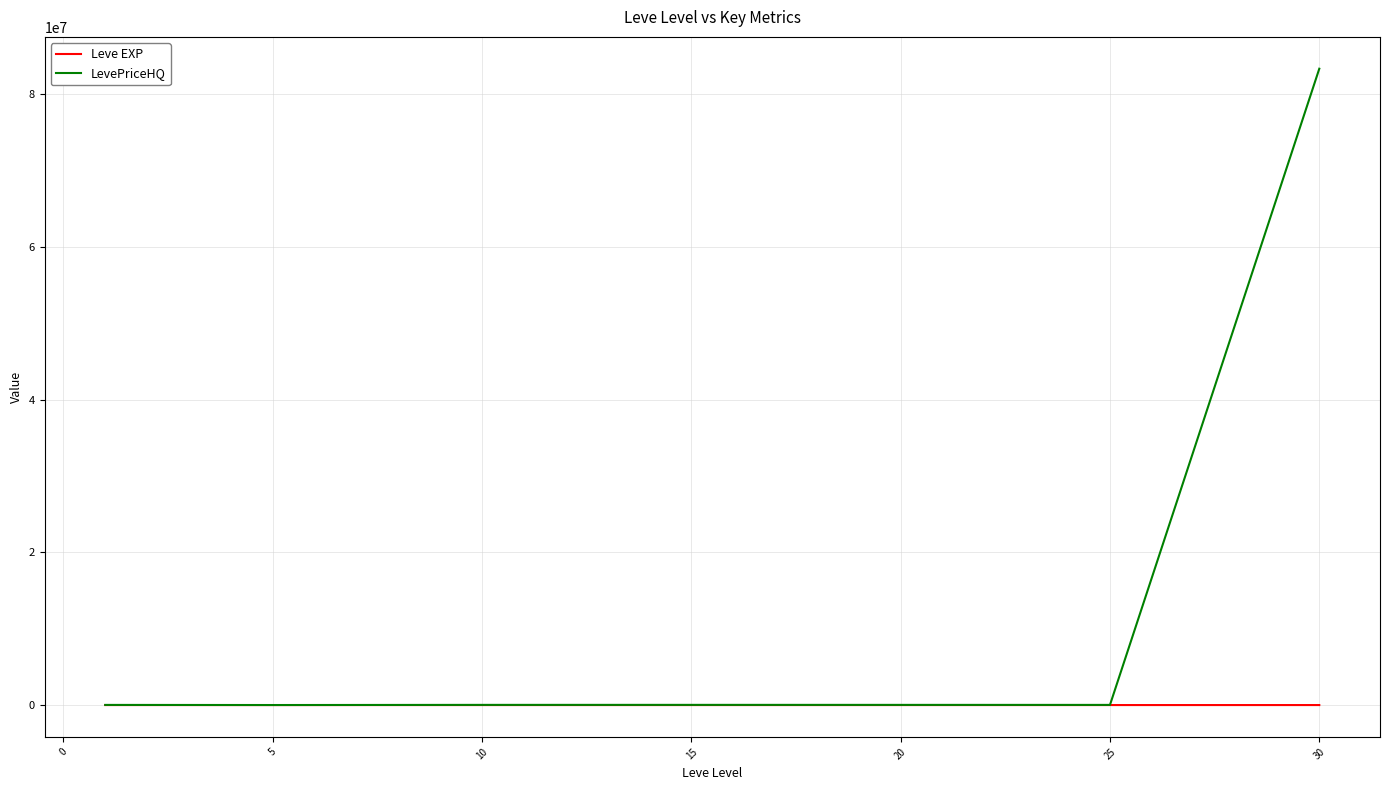

Which series has the largest range (max minus min)?

LevePriceHQ